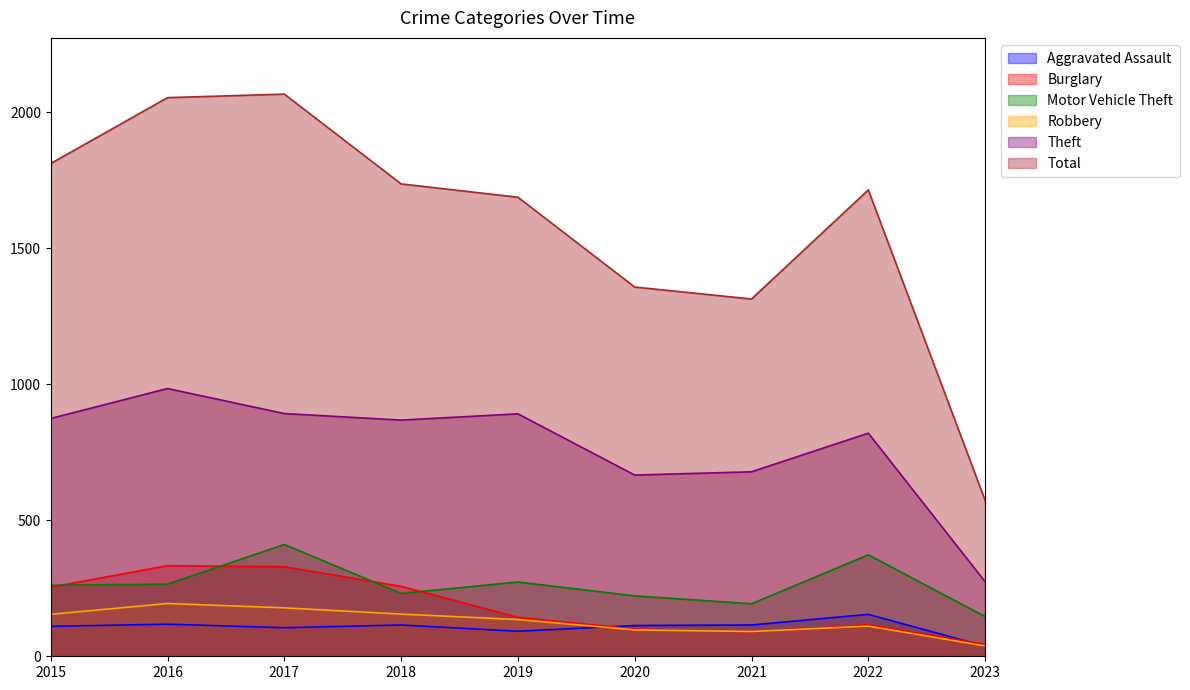

What is the average value of the Robbery series?

128